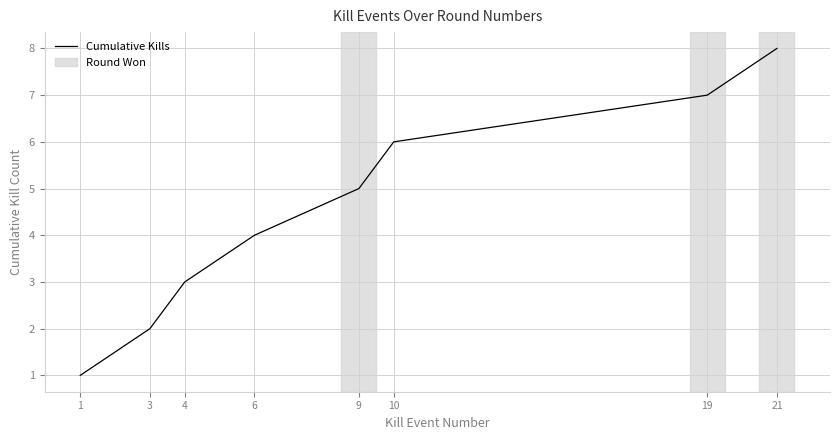

How many values are below 5?

4